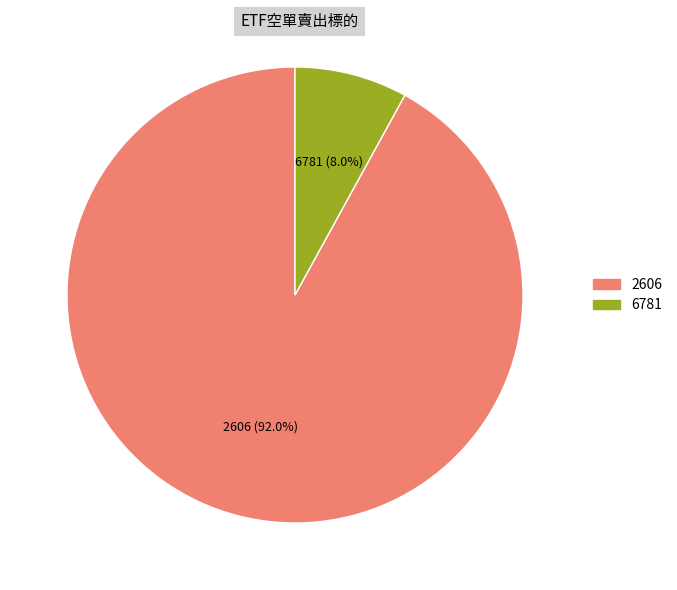

To the nearest percent, what is the average slice percentage?

50%